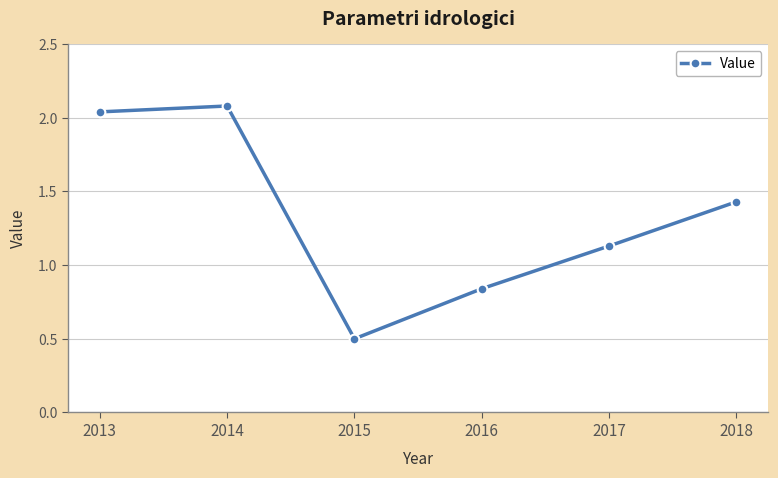

How many lines are shown in the chart?

1